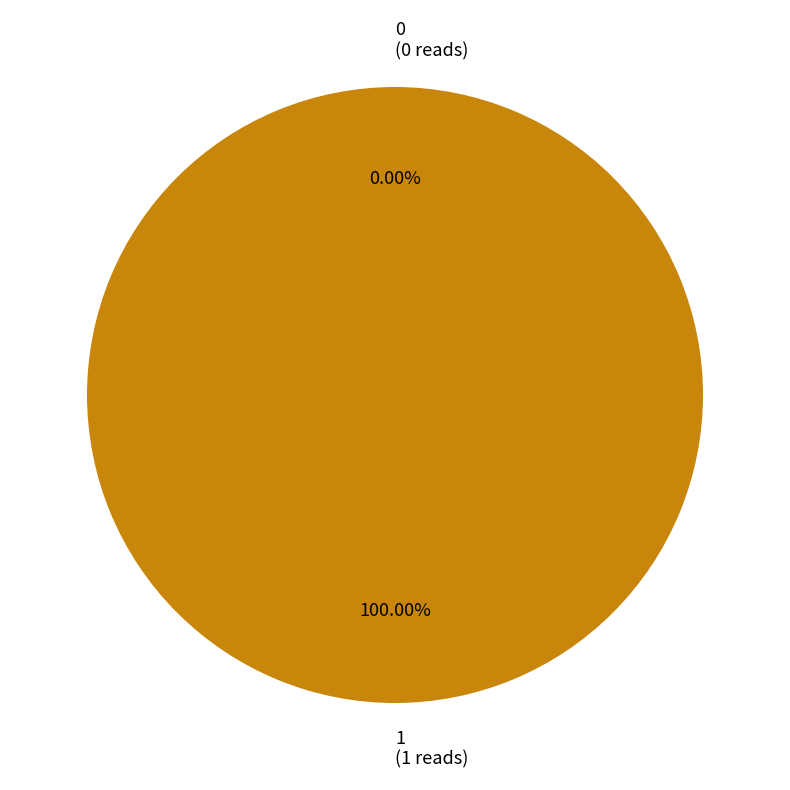

The 0 slice represents 1% of the pie. True or false?

False